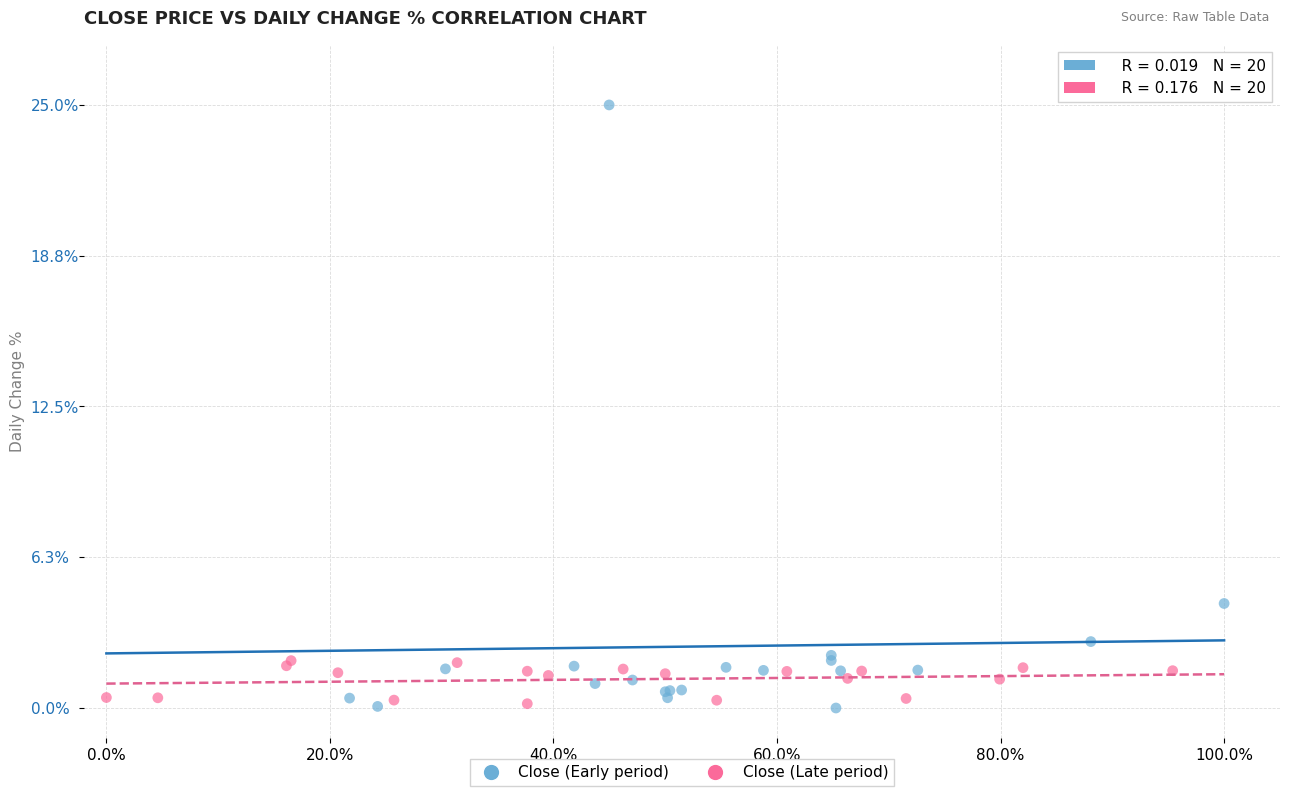

Which series contains the highest Y value?

Close (Early period)